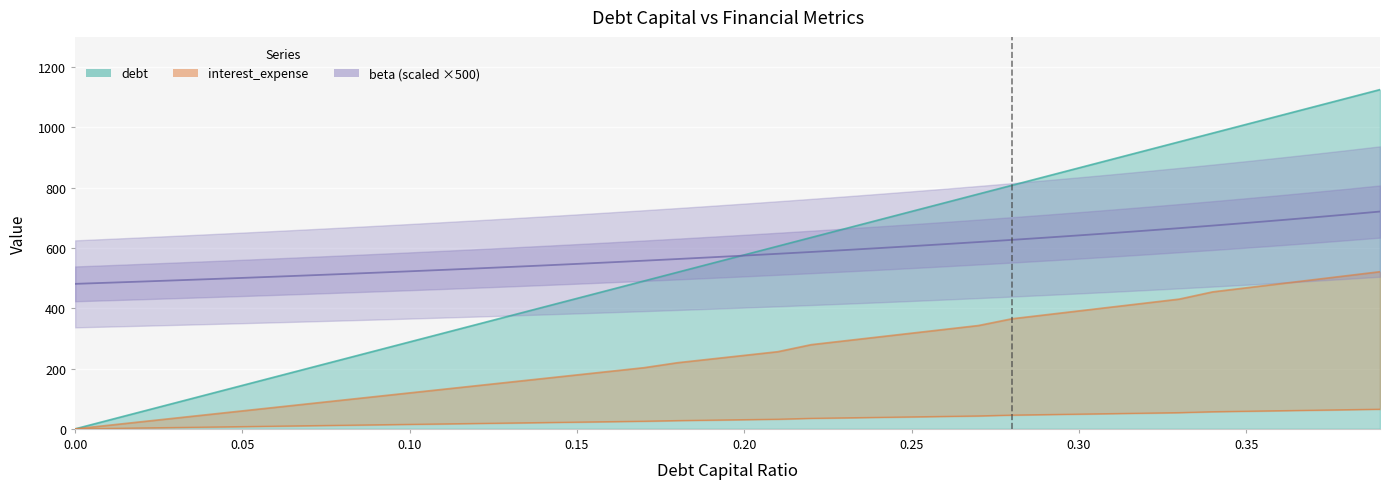

Reading left to right, what are all the values shown in this chart?

debt_capital: 0.0=0.0	0.01=28.9	0.02=57.7	0.03=86.6	0.04=115.4	0.05=144.3	0.06=173.1	0.07=202.0	0.08=230.8	0.09=259.7	0.1=288.5	0.11=317.4	0.12=346.2	0.13=375.1	0.14=403.9	0.15=432.8	0.16=461.6	0.17=490.5	0.18=519.4	0.19=548.2	0.2=577.1	0.21=605.9	0.22=634.8	0.23=663.6	0.24=692.5	0.25=721.3	0.26=750.2	0.27=779.0	0.28=807.9	0.29=836.7	0.3=865.6	0.31=894.4	0.32=923.3	0.33=952.1	0.34=981.0	0.35=1009.9	0.36=1038.7	0.37=1067.6	0.38=1096.4	0.39=1125.3
debt: 0.0=0.0	0.01=11.9	0.02=23.9	0.03=35.8	0.04=47.7	0.05=59.7	0.06=71.6	0.07=83.5	0.08=95.5	0.09=107.4	0.1=119.3	0.11=131.3	0.12=143.2	0.13=155.1	0.14=167.1	0.15=179.0	0.16=190.9	0.17=202.9	0.18=219.4	0.19=231.6	0.2=243.8	0.21=255.9	0.22=279.3	0.23=292.0	0.24=304.7	0.25=317.4	0.26=330.1	0.27=342.8	0.28=365.2	0.29=378.2	0.3=391.2	0.31=404.3	0.32=417.3	0.33=430.4	0.34=454.4	0.35=467.8	0.36=481.1	0.37=494.5	0.38=507.9	0.39=521.2
interest_expense: 0.0=0.0	0.01=1.5	0.02=3.0	0.03=4.5	0.04=6.0	0.05=7.5	0.06=9.0	0.07=10.4	0.08=11.9	0.09=13.4	0.1=14.9	0.11=16.4	0.12=17.9	0.13=19.4	0.14=20.9	0.15=22.4	0.16=23.9	0.17=25.4	0.18=27.4	0.19=28.9	0.2=30.5	0.21=32.0	0.22=34.9	0.23=36.5	0.24=38.1	0.25=39.7	0.26=41.3	0.27=42.8	0.28=45.6	0.29=47.3	0.3=48.9	0.31=50.5	0.32=52.2	0.33=53.8	0.34=56.8	0.35=58.5	0.36=60.1	0.37=61.8	0.38=63.5	0.39=65.2
beta: 0.0=480.9	0.01=484.7	0.02=488.6	0.03=492.5	0.04=496.5	0.05=500.7	0.06=504.9	0.07=509.1	0.08=513.5	0.09=518.0	0.1=522.6	0.11=527.3	0.12=532.1	0.13=537.0	0.14=542.0	0.15=547.1	0.16=552.4	0.17=557.7	0.18=563.3	0.19=568.9	0.2=574.7	0.21=580.6	0.22=586.7	0.23=593.0	0.24=599.4	0.25=605.9	0.26=612.7	0.27=619.6	0.28=626.8	0.29=634.1	0.3=641.7	0.31=649.4	0.32=657.4	0.33=665.7	0.34=674.1	0.35=682.9	0.36=691.9	0.37=701.2	0.38=710.8	0.39=720.7